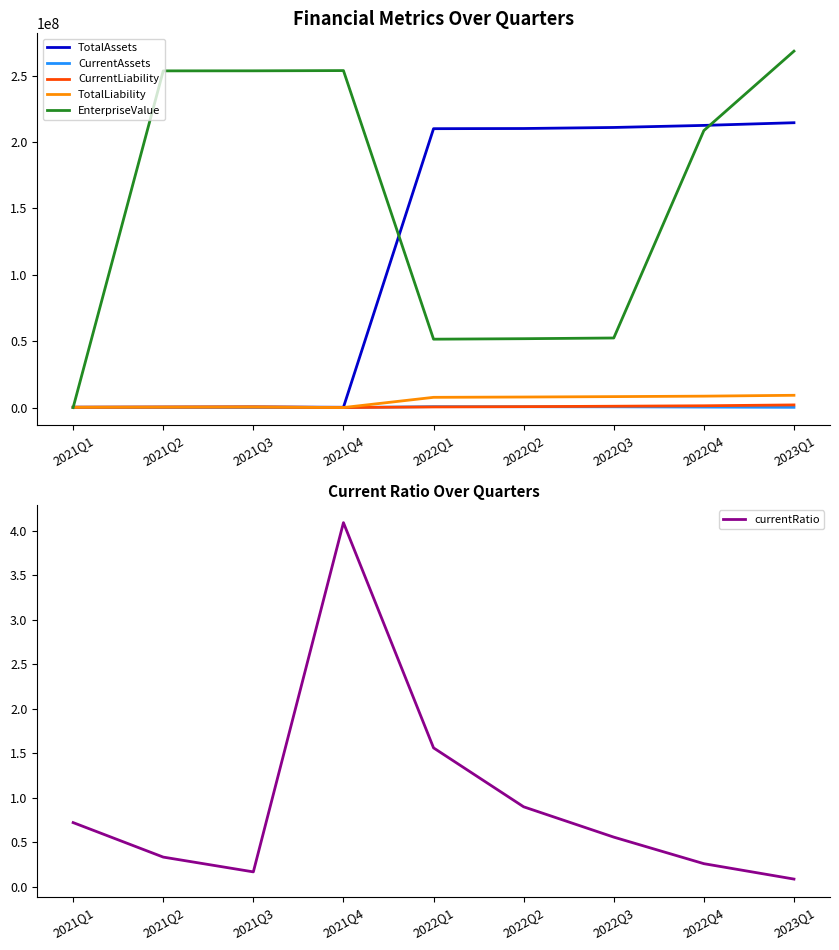

What is the total value across all series at 2023Q1?

494186254.1